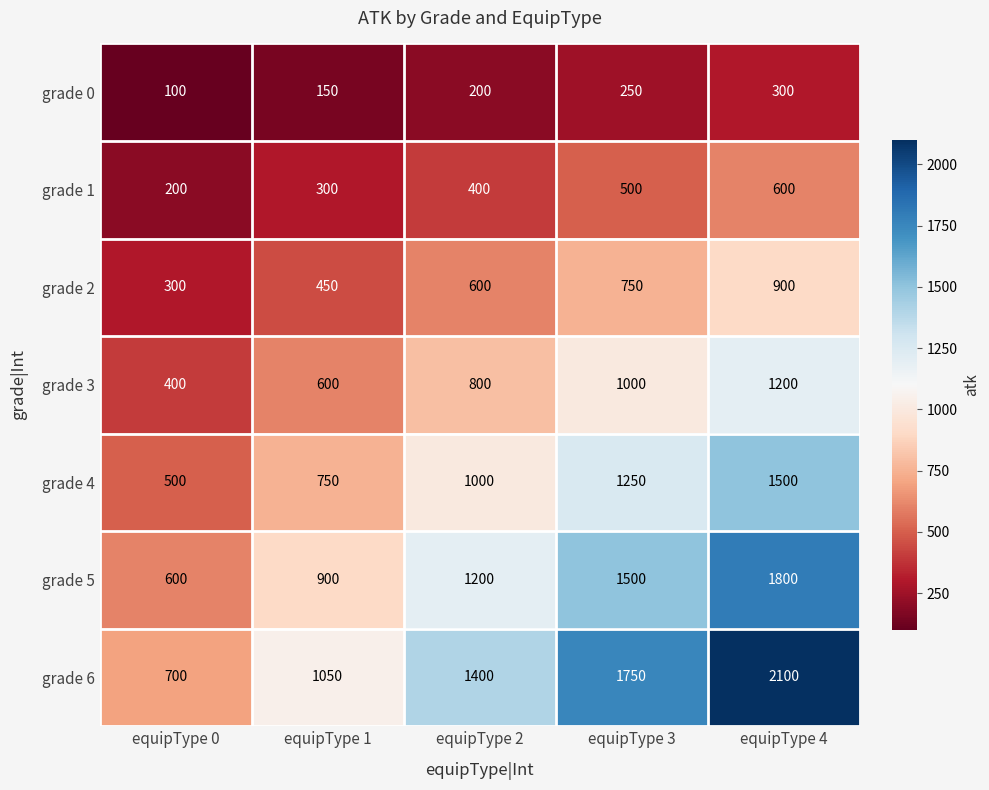

The grade 5 series shows 600 at equipType 0. True or false?

True